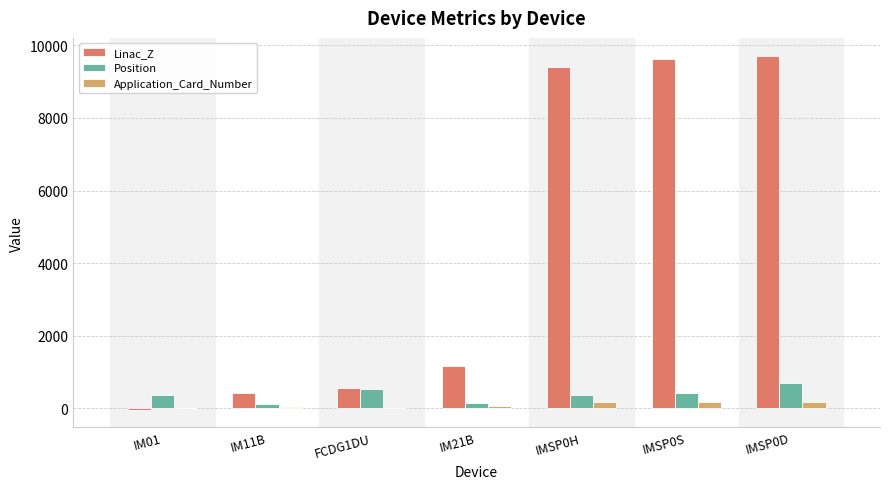

Between IM01 and IMSP0D, which series saw the biggest shift?

Linac_Z